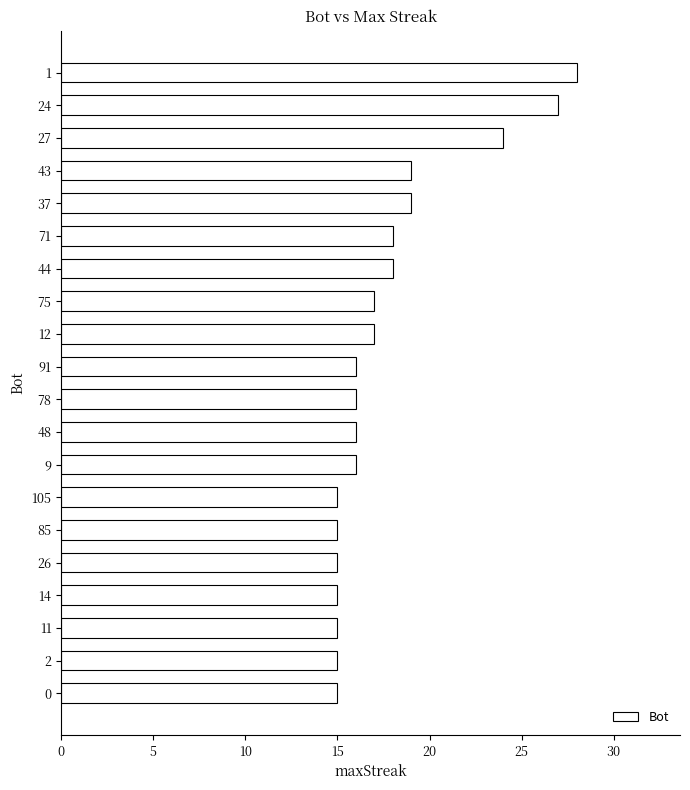

Reading top to bottom, list all the values displayed in this chart.

1=28	24=27	27=24	43=19	37=19	71=18	44=18	75=17	12=17	91=16	78=16	48=16	9=16	105=15	85=15	26=15	14=15	11=15	2=15	0=15